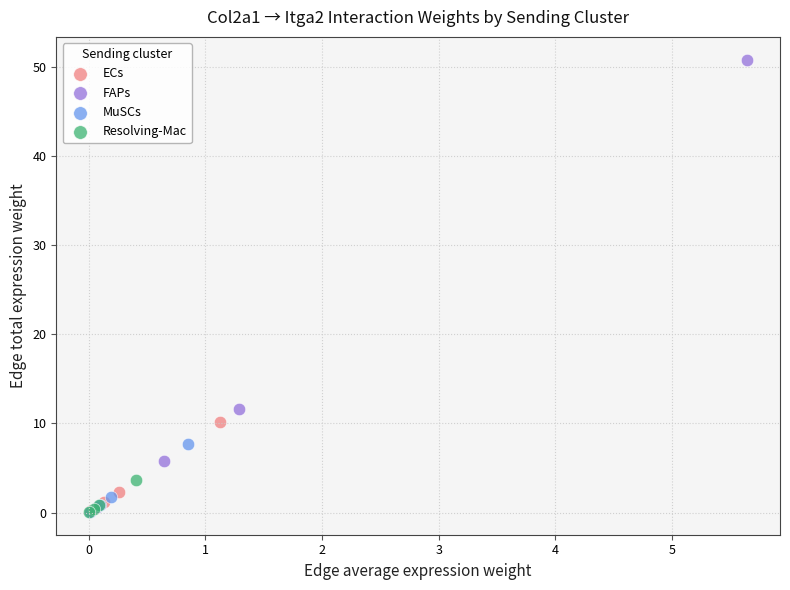

Which series has the widest spread of Y values?

FAPs